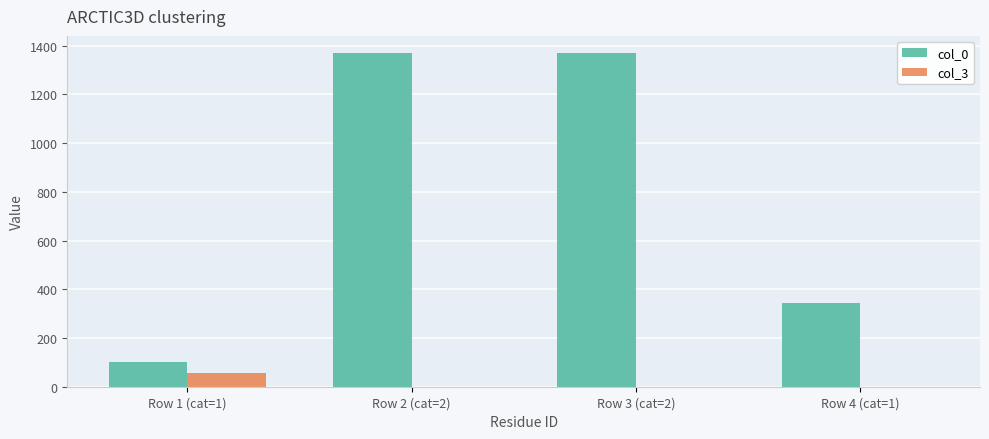

The col_0 series shows 24 at Row 1 (cat=1). True or false?

False